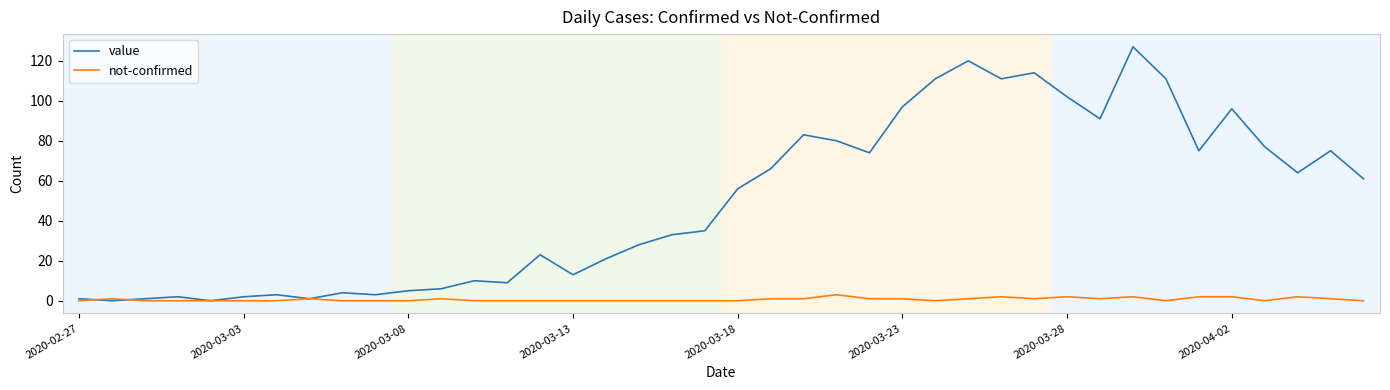

Reading left to right, what are all the values shown in this chart?

value: 1	0	1	2	0	2	3	1	4	3	5	6	10	9	23	13	21	28	33	35	56	66	83	80	74	97	111	120	111	114	102	91	127	111	75	96	77	64	75	61
not-confirmed: 0	1	0	0	0	0	0	1	0	0	0	1	0	0	0	0	0	0	0	0	0	1	1	3	1	1	0	1	2	1	2	1	2	0	2	2	0	2	1	0